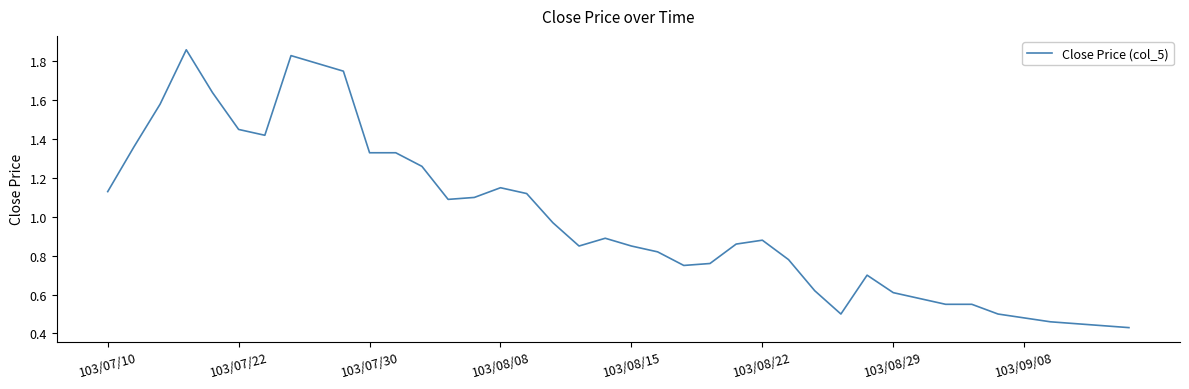

Does the chart have visible grid lines?

No